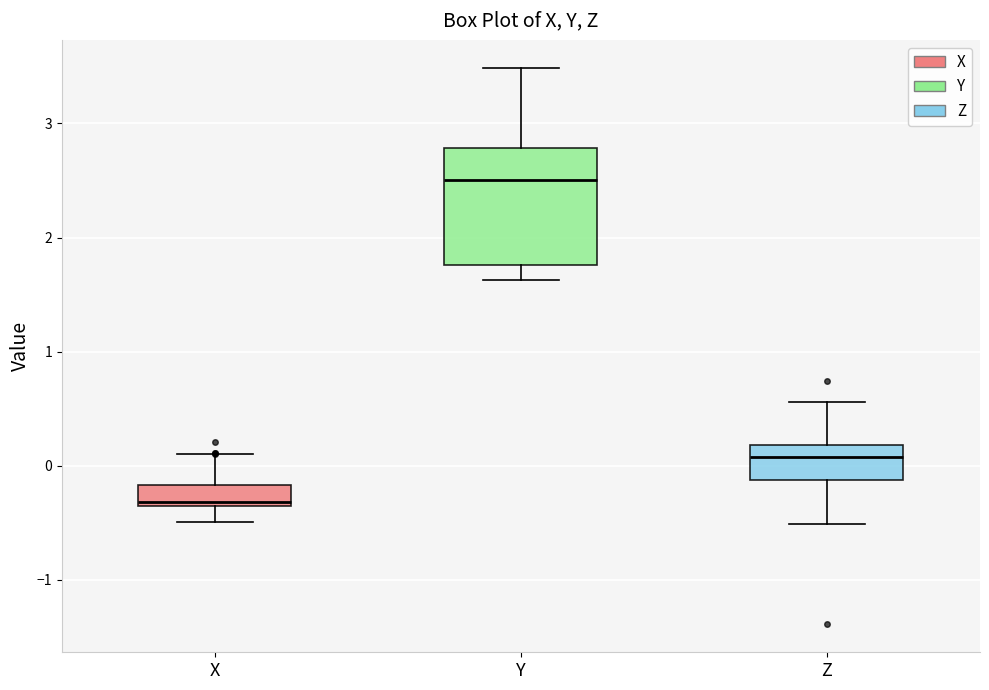

Reading left to right, transcribe this box plot: for each box, give where its median line is, the range the box spans, and where its two whiskers end, as read against the y-axis. The values are not printed on the chart, so give them approximately, as read against the axis.

X: median -0.3, box -0.4 to -0.2, whiskers -0.5 to 0.1
Y: median 2.5, box 1.8 to 2.8, whiskers 1.6 to 3.5
Z: median 0.1, box -0.1 to 0.2, whiskers -0.5 to 0.6